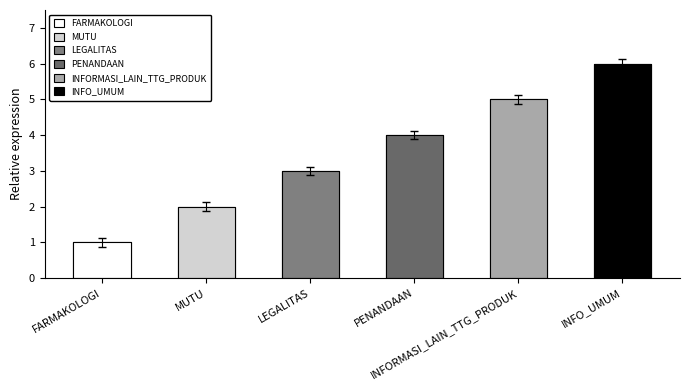

What is the change in value from PENANDAAN to INFO_UMUM?

+2